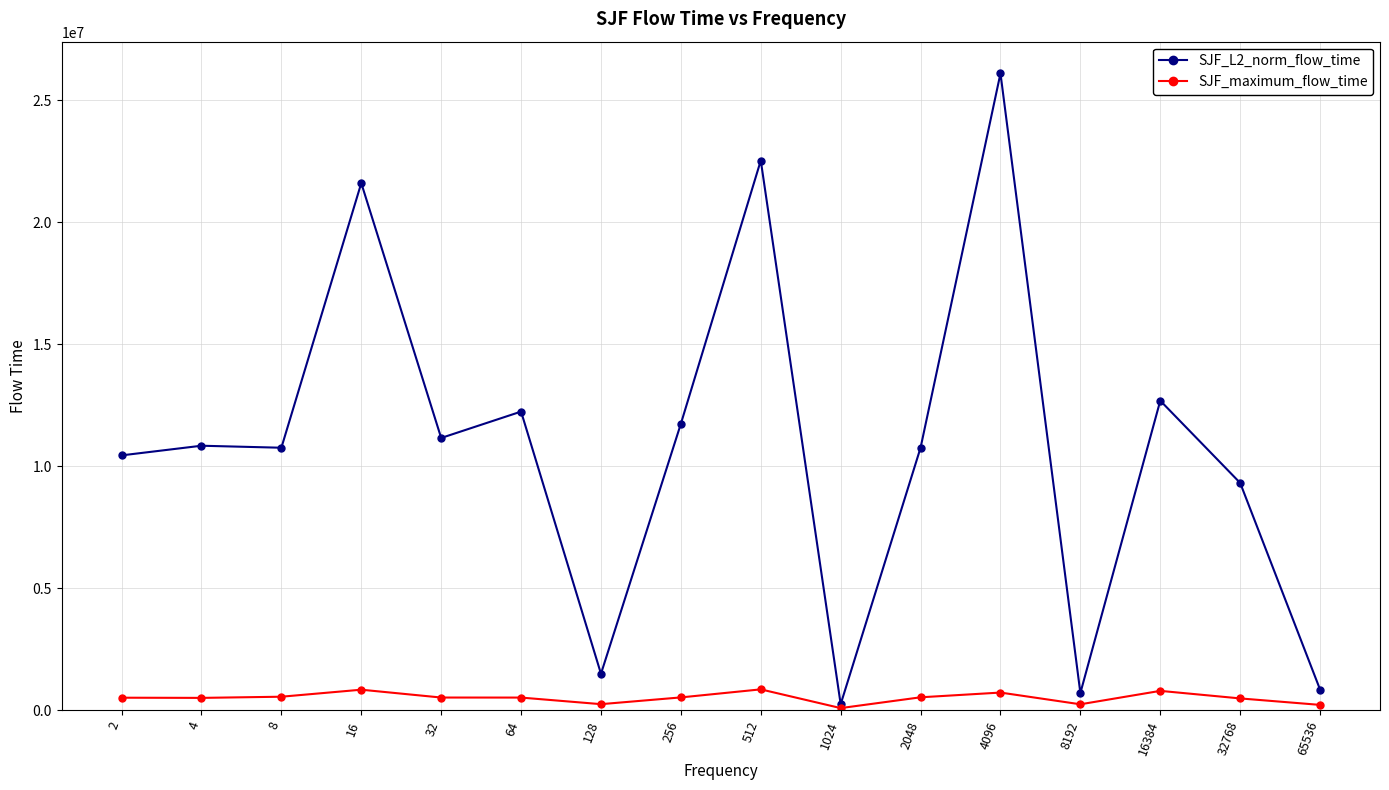

What are all the series names shown in the legend?

SJF_L2_norm_flow_time, SJF_maximum_flow_time